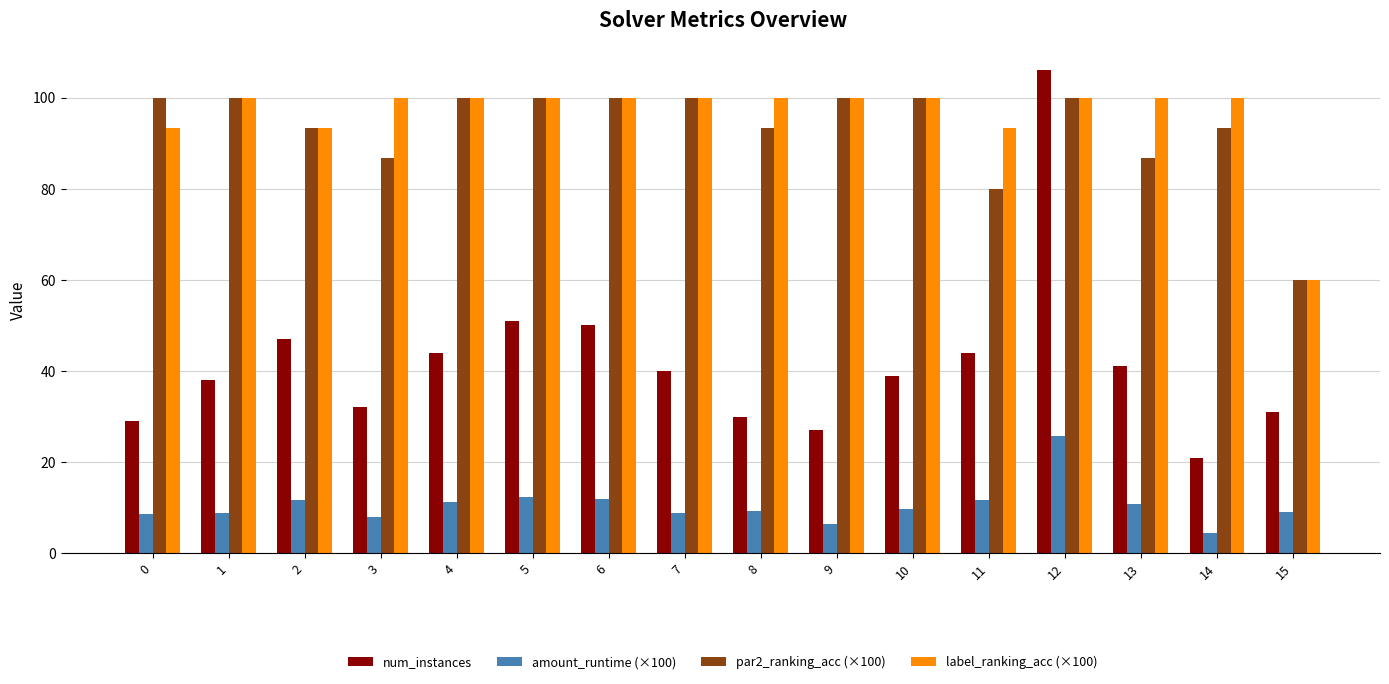

How many bars are there in total?

64